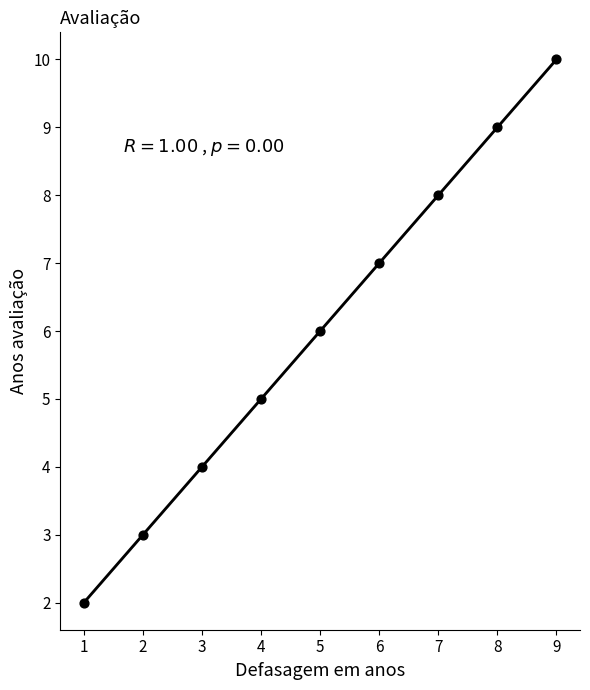

What is the range of Y values (max minus min)?

8